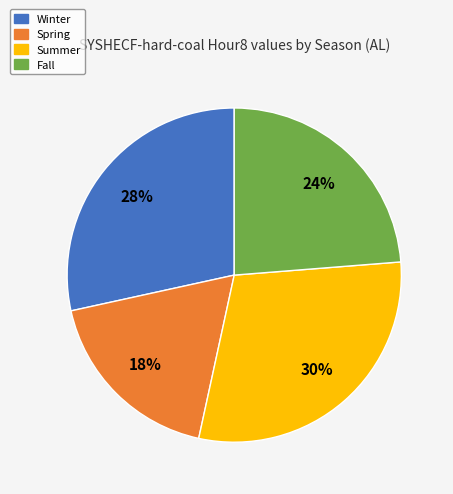

The Winter slice represents 21% of the pie. True or false?

False